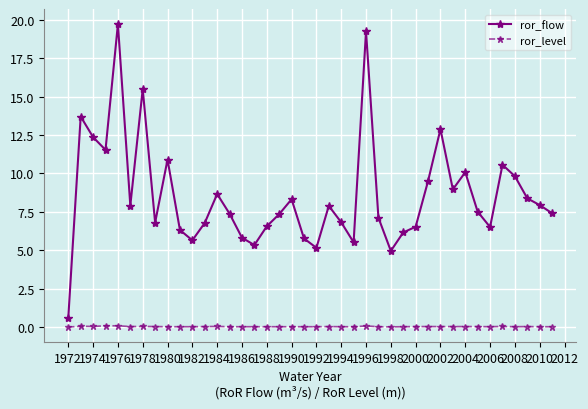

True or false: ror_flow has more than 0 interior local peaks.

True